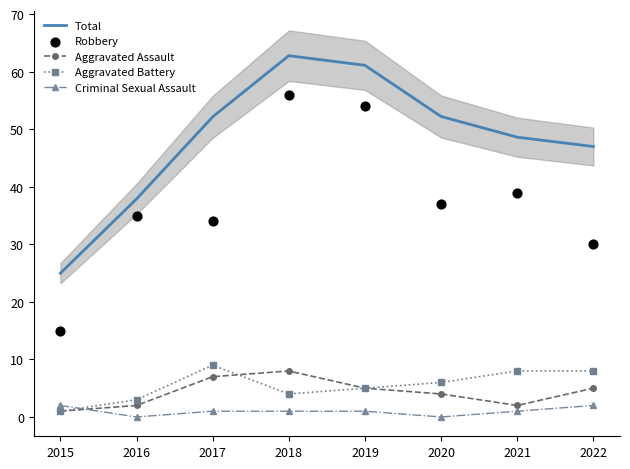

What is the total value across all series at 2015?

44.0